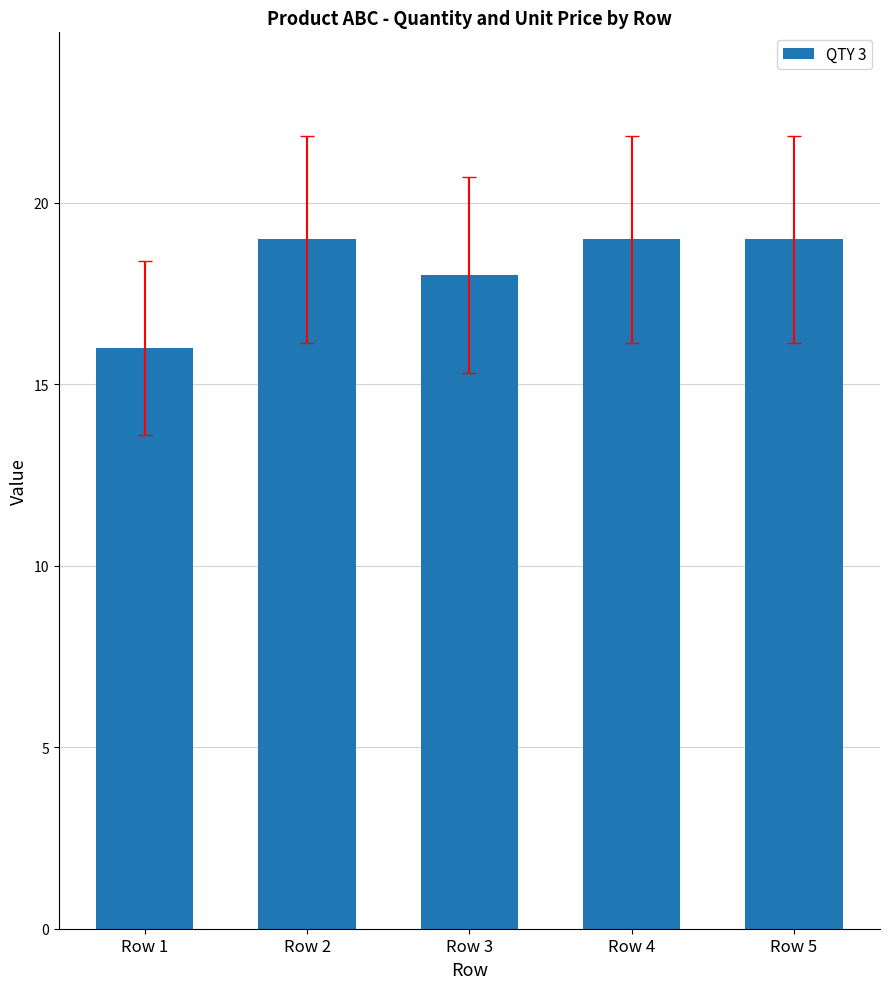

What is the value of the 4th bar from the left?

19